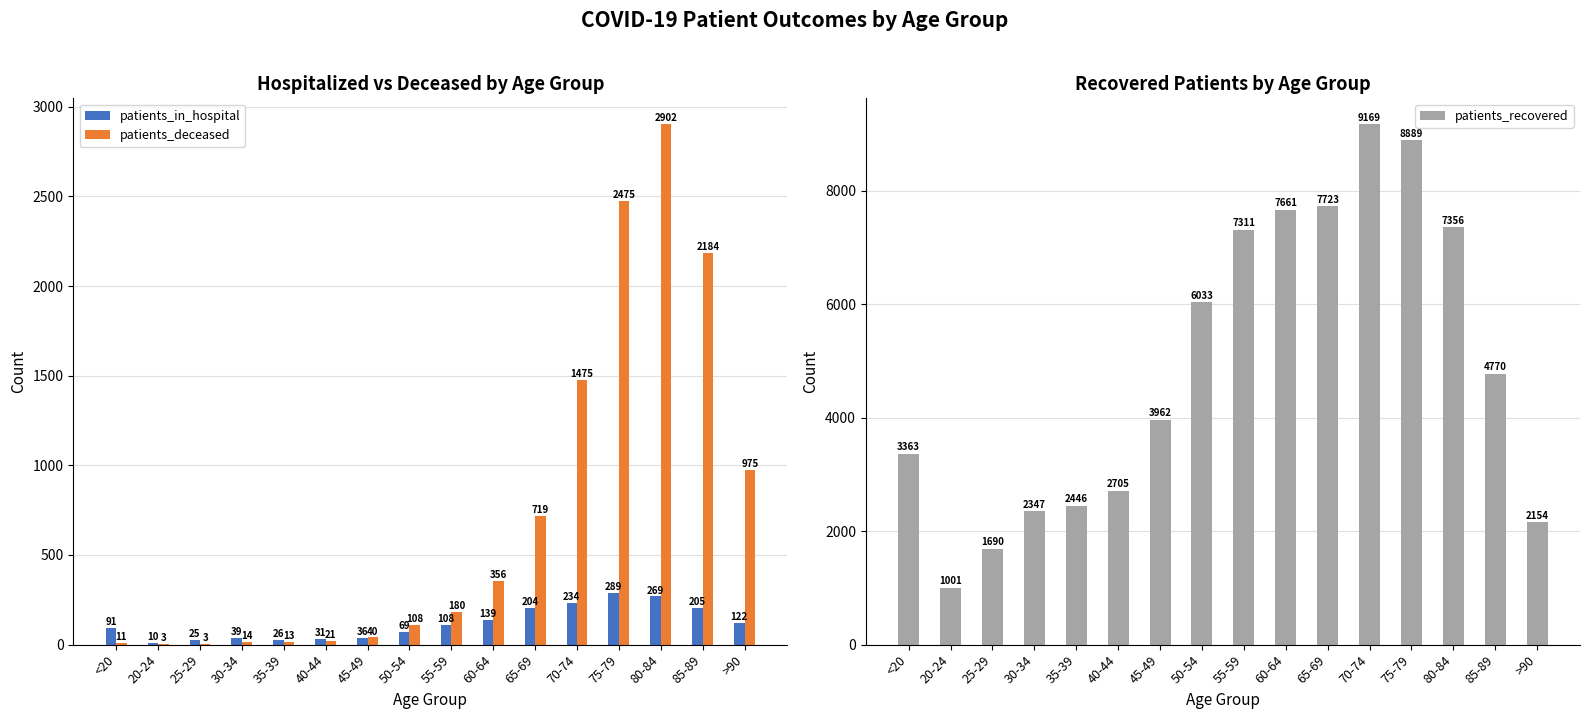

Are the bars horizontal?

No